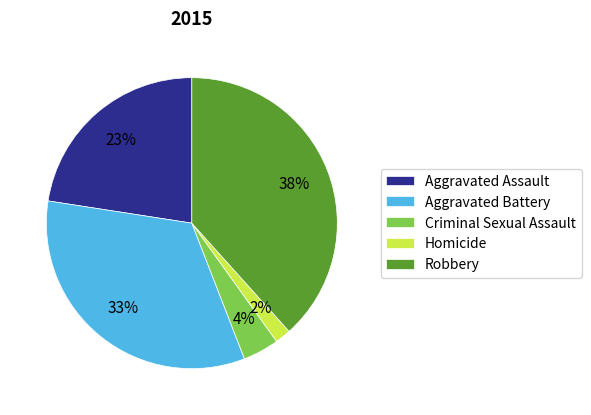

Between Aggravated Battery and Aggravated Assault, which is larger?

Aggravated Battery